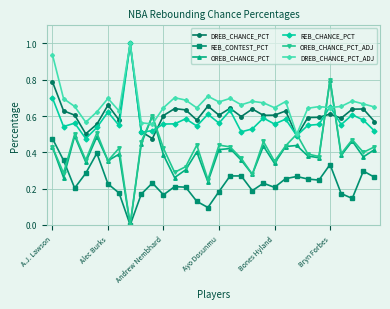

After their last crossing, which series has the higher values: OREB_CHANCE_PCT_ADJ or REB_CHANCE_PCT?

REB_CHANCE_PCT